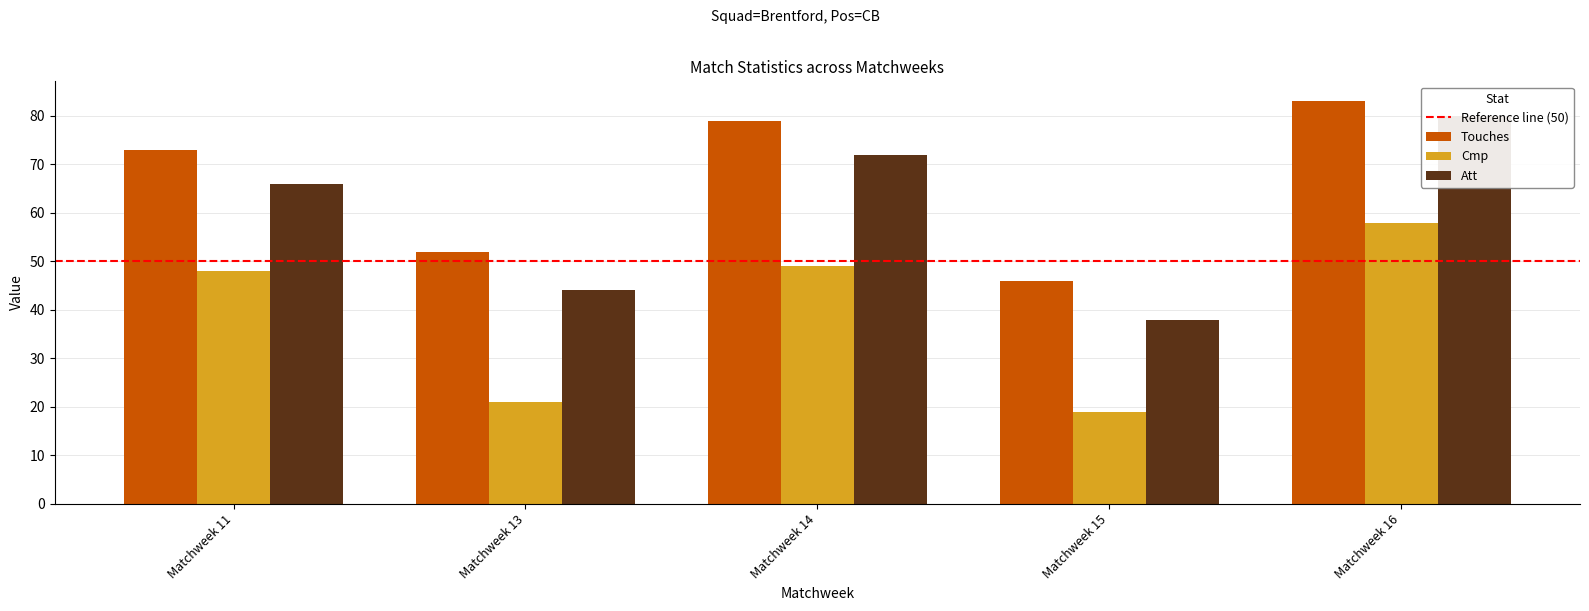

What is the spread (max minus min) of values at Matchweek 15?

27